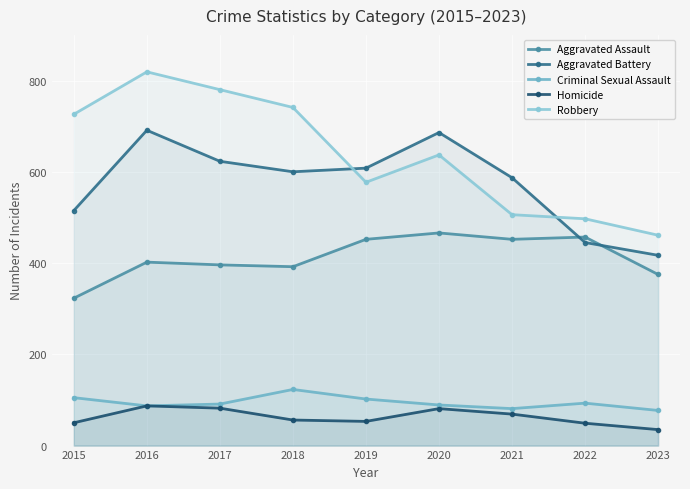

Rank the series at 2021 from highest to lowest value.

Aggravated Battery, Robbery, Aggravated Assault, Criminal Sexual Assault, Homicide